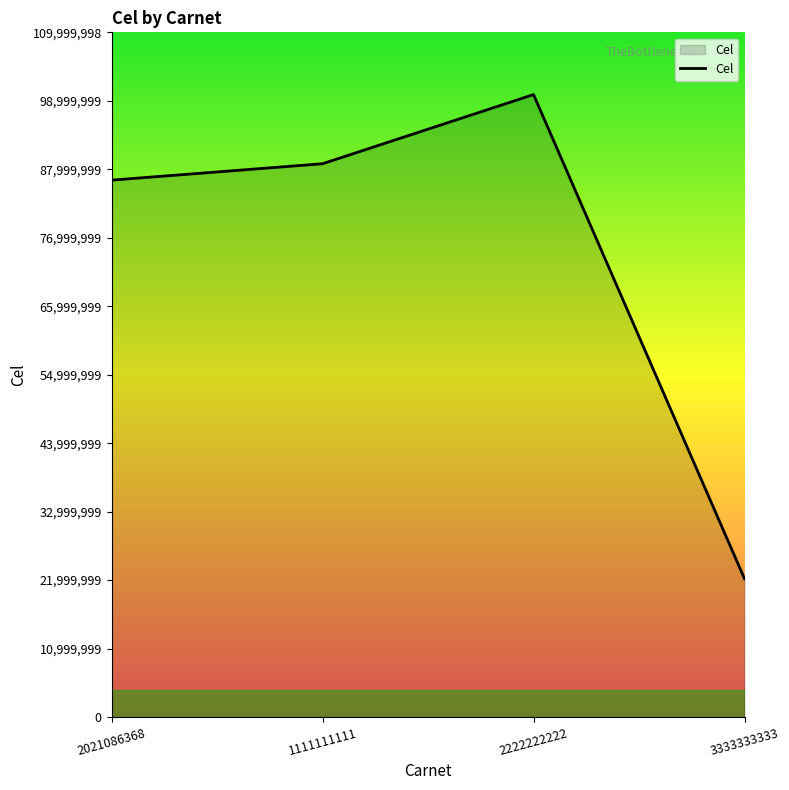

What is the difference between the maximum and minimum values?

77777777